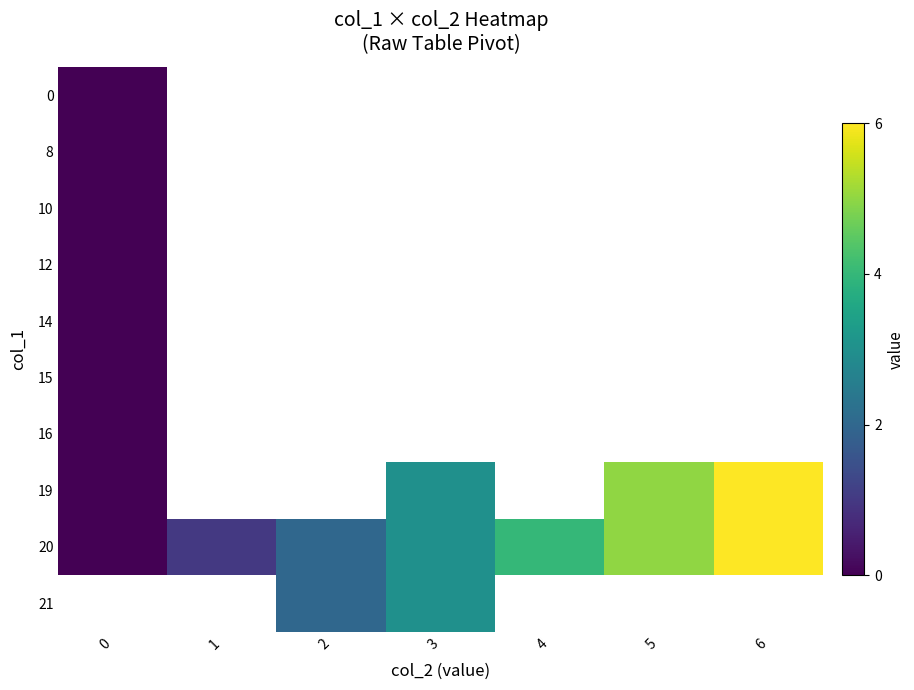

How many data points does each series have?

7